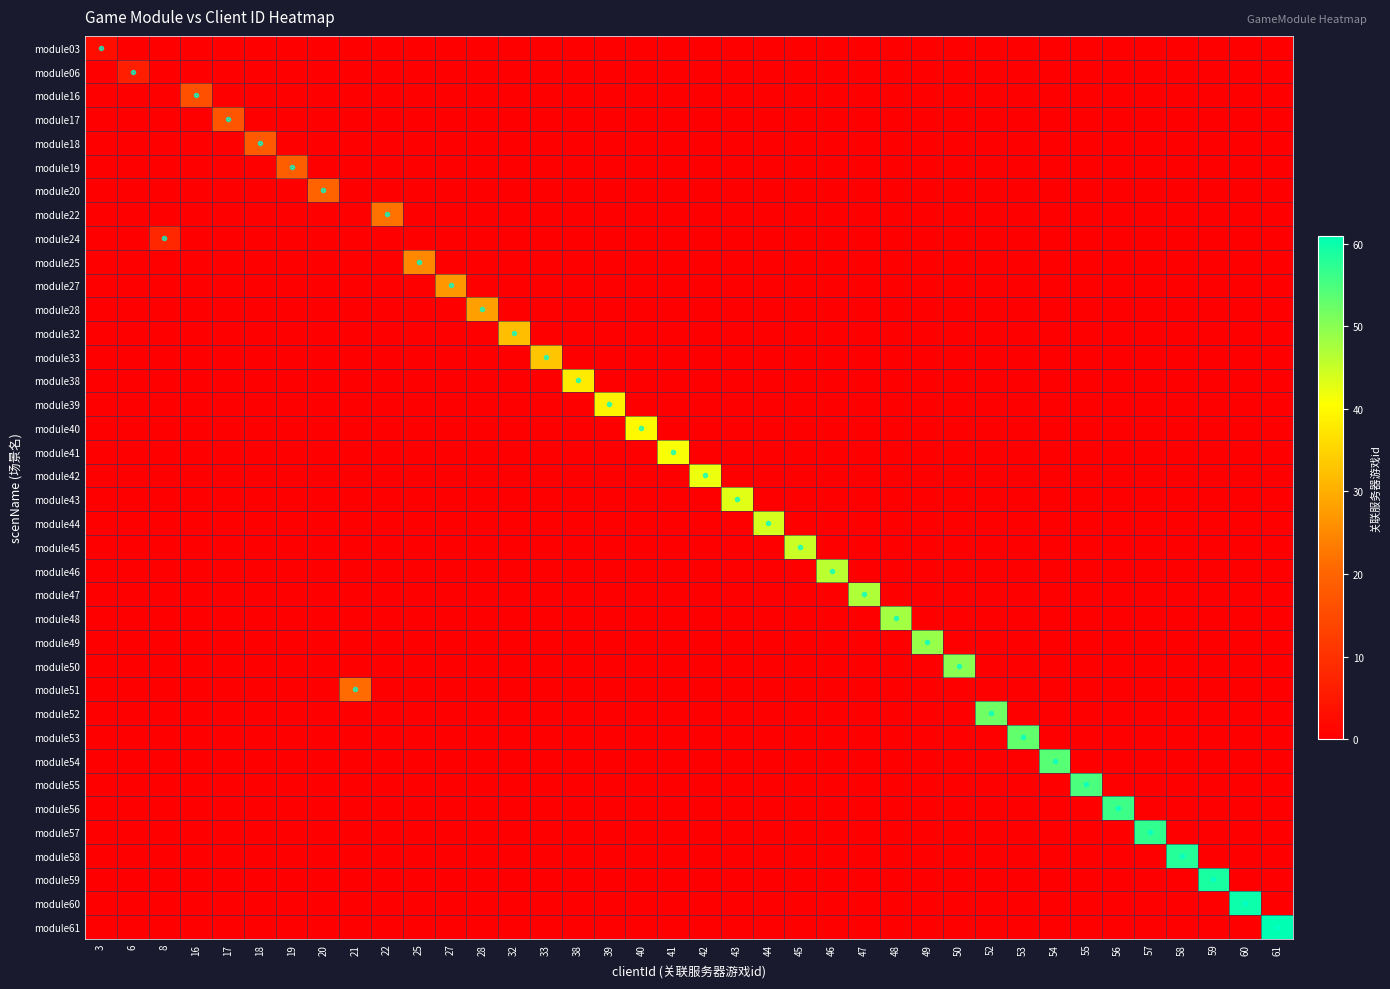

Which series has the largest range (max minus min)?

module61